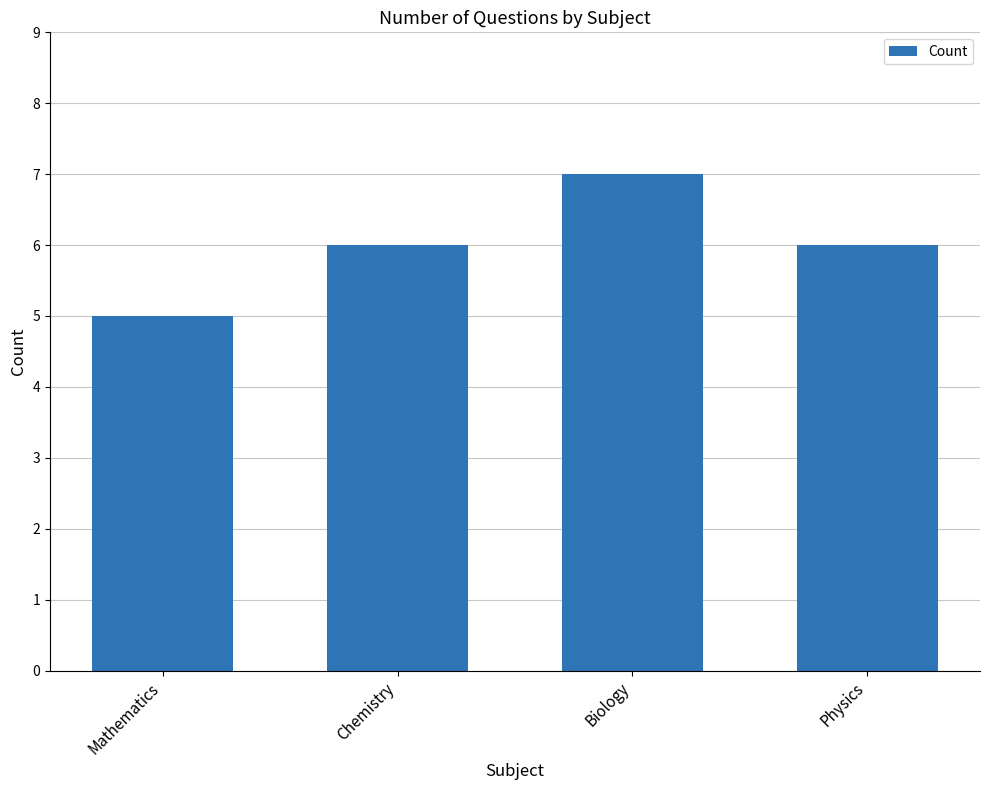

The chart shows a value of 7 at Biology. True or false?

True